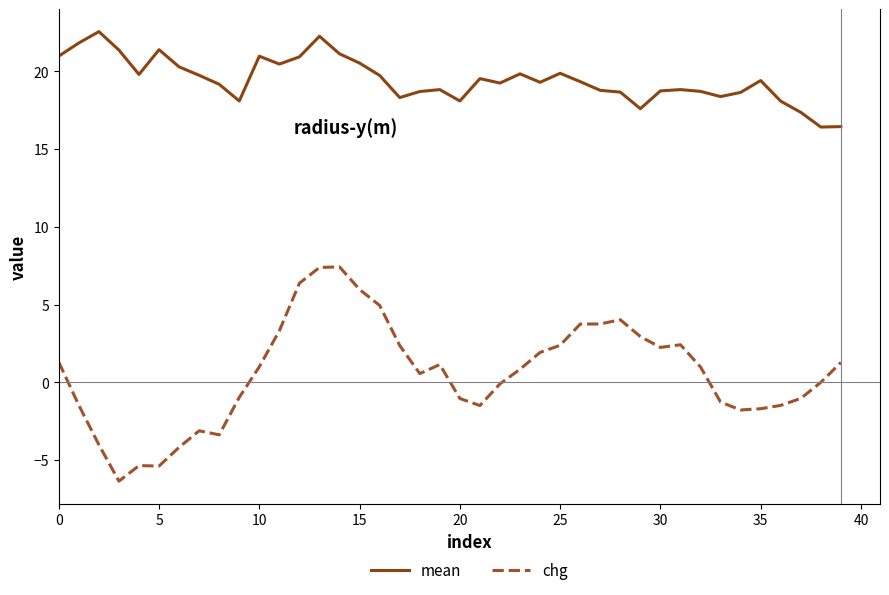

Which series has the largest total across all categories?

mean